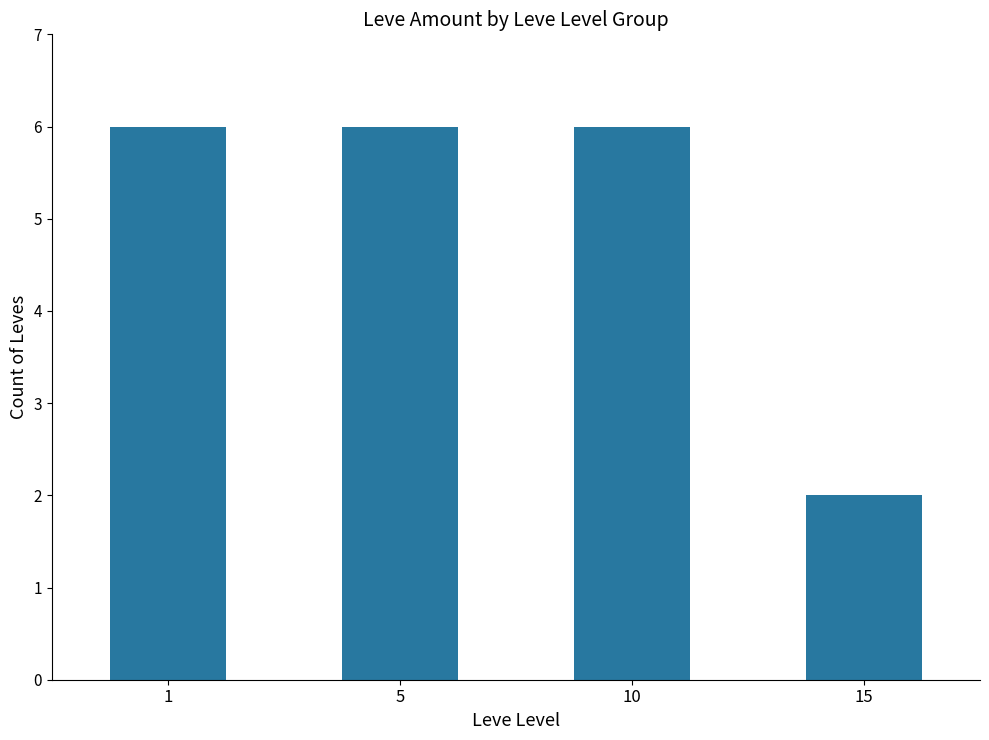

What is the smallest value displayed?

2